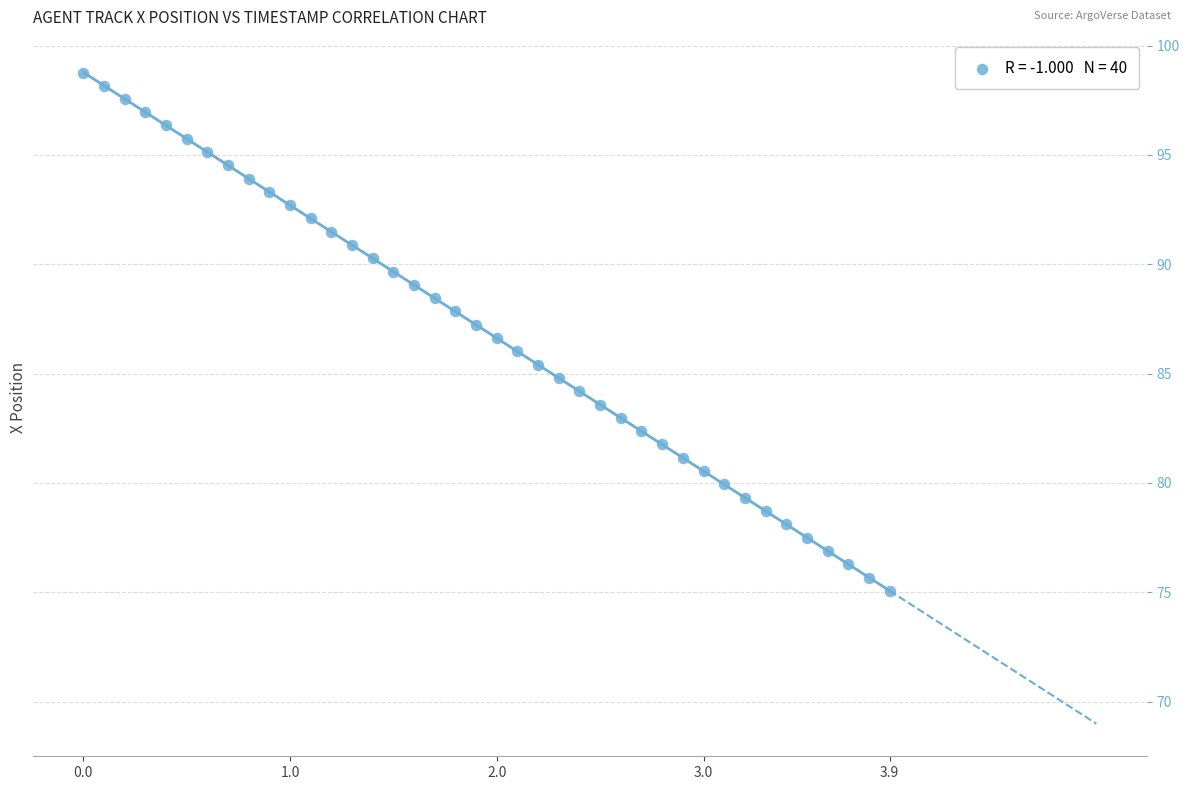

What is the range of X values (max minus min)?

3.9